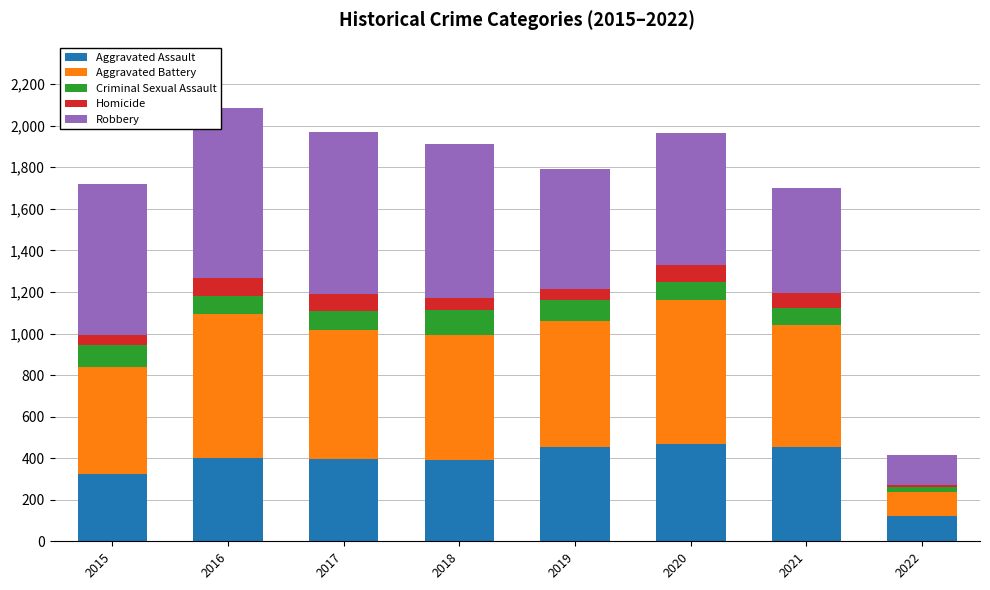

True or false: Aggravated Assault has a value of 392 at 2018.

True